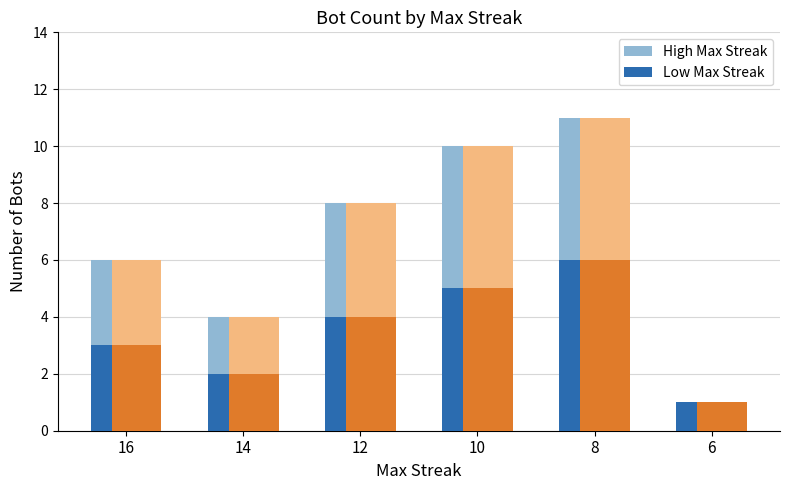

What is the greatest value displayed?

11